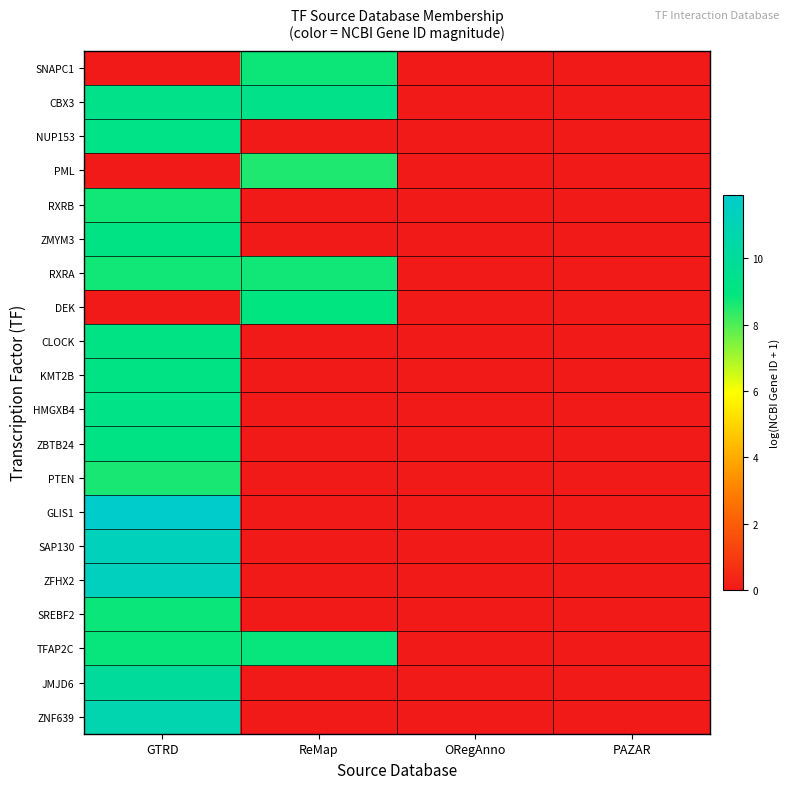

Reading right to left, list all the values displayed in this chart.

SNAPC1: PAZAR=0.0	ORegAnno=0.0	ReMap=8.8	GTRD=0.0
CBX3: PAZAR=0.0	ORegAnno=0.0	ReMap=9.3	GTRD=9.3
NUP153: PAZAR=0.0	ORegAnno=0.0	ReMap=0.0	GTRD=9.2
PML: PAZAR=0.0	ORegAnno=0.0	ReMap=8.6	GTRD=0.0
RXRB: PAZAR=0.0	ORegAnno=0.0	ReMap=0.0	GTRD=8.7
ZMYM3: PAZAR=0.0	ORegAnno=0.0	ReMap=0.0	GTRD=9.1
RXRA: PAZAR=0.0	ORegAnno=0.0	ReMap=8.7	GTRD=8.7
DEK: PAZAR=0.0	ORegAnno=0.0	ReMap=9.0	GTRD=0.0
CLOCK: PAZAR=0.0	ORegAnno=0.0	ReMap=0.0	GTRD=9.2
KMT2B: PAZAR=0.0	ORegAnno=0.0	ReMap=0.0	GTRD=9.2
HMGXB4: PAZAR=0.0	ORegAnno=0.0	ReMap=0.0	GTRD=9.2
ZBTB24: PAZAR=0.0	ORegAnno=0.0	ReMap=0.0	GTRD=9.2
PTEN: PAZAR=0.0	ORegAnno=0.0	ReMap=0.0	GTRD=8.7
GLIS1: PAZAR=0.0	ORegAnno=0.0	ReMap=0.0	GTRD=11.9
SAP130: PAZAR=0.0	ORegAnno=0.0	ReMap=0.0	GTRD=11.3
ZFHX2: PAZAR=0.0	ORegAnno=0.0	ReMap=0.0	GTRD=11.4
SREBF2: PAZAR=0.0	ORegAnno=0.0	ReMap=0.0	GTRD=8.8
TFAP2C: PAZAR=0.0	ORegAnno=0.0	ReMap=8.9	GTRD=8.9
JMJD6: PAZAR=0.0	ORegAnno=0.0	ReMap=0.0	GTRD=10.1
ZNF639: PAZAR=0.0	ORegAnno=0.0	ReMap=0.0	GTRD=10.8